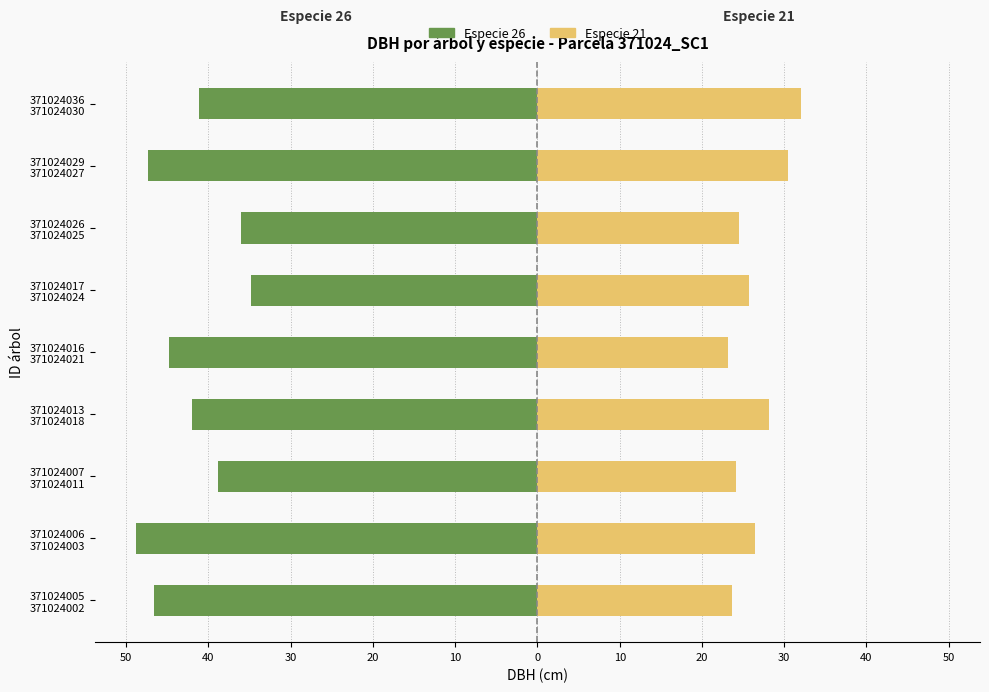

What value does the Especie 26 series have at 371024026 371024025?

-36.0